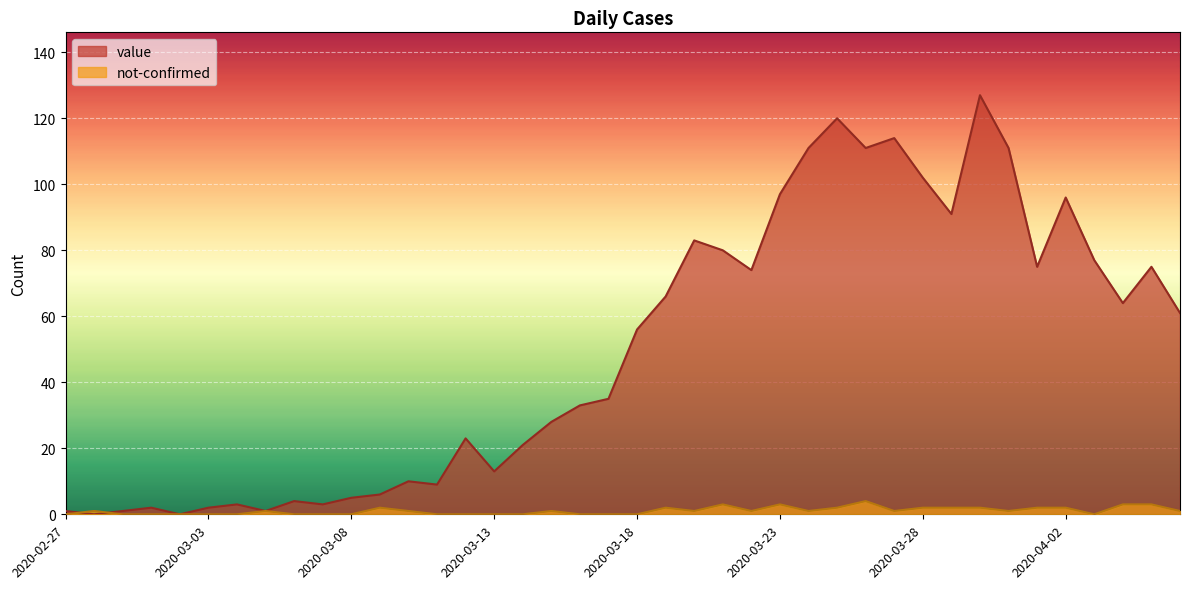

How many data points in value are less than 56?

20